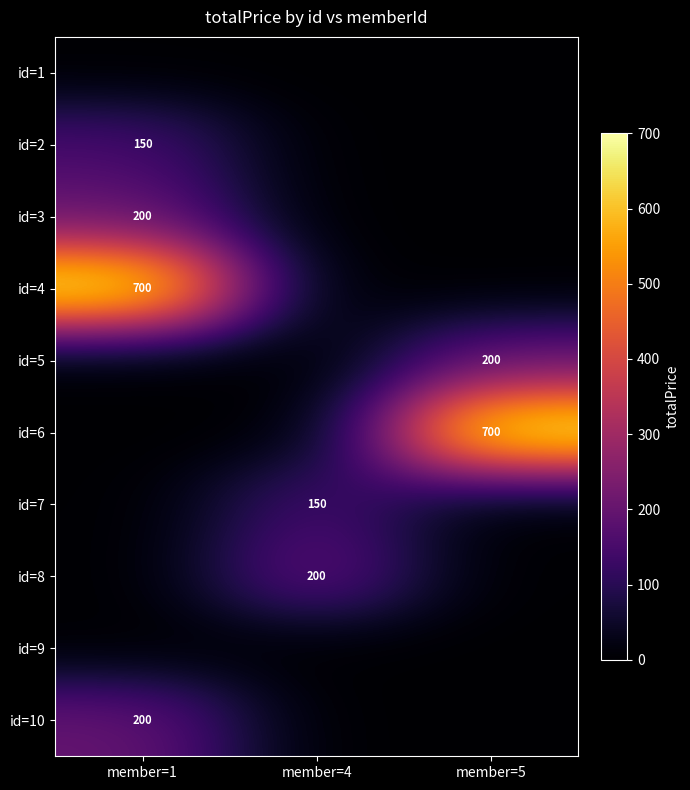

The id=2 series shows 150 at member=1. True or false?

True